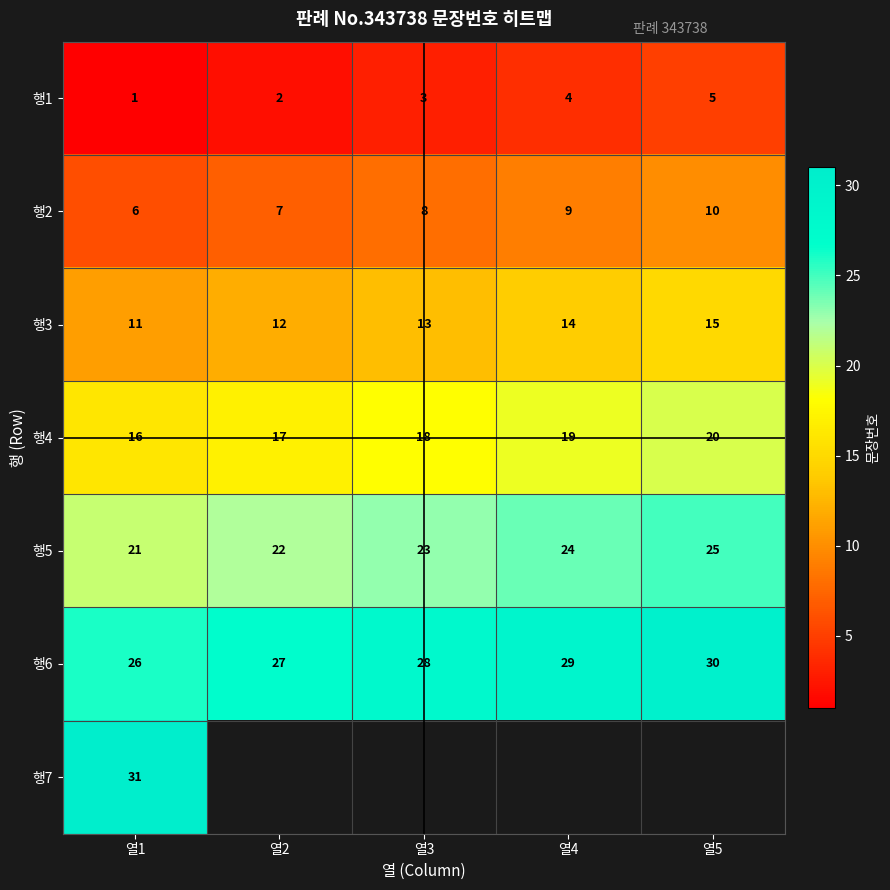

What is the difference between the second highest and minimum values in the 행2 series?

3